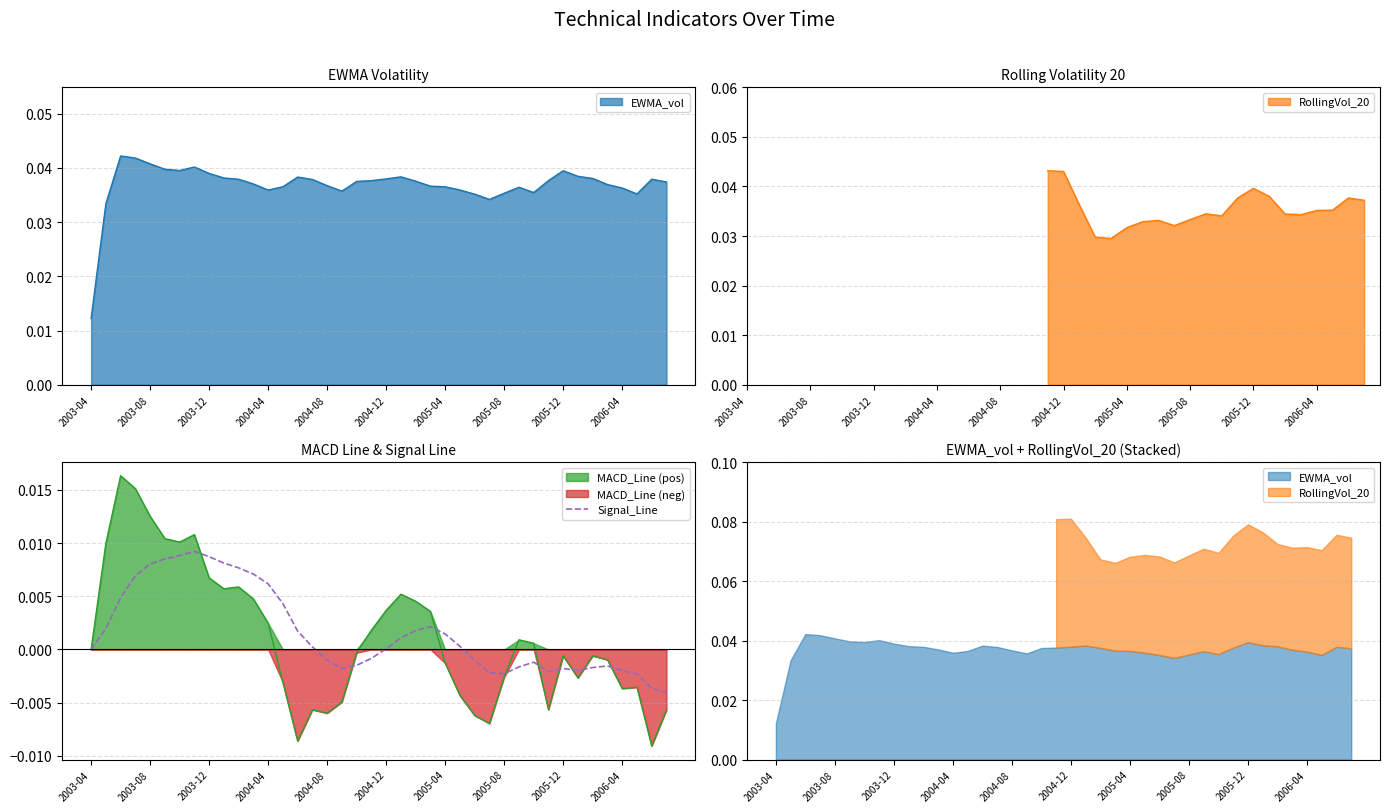

Which has a higher value, 2006-04 or 28?

2006-04